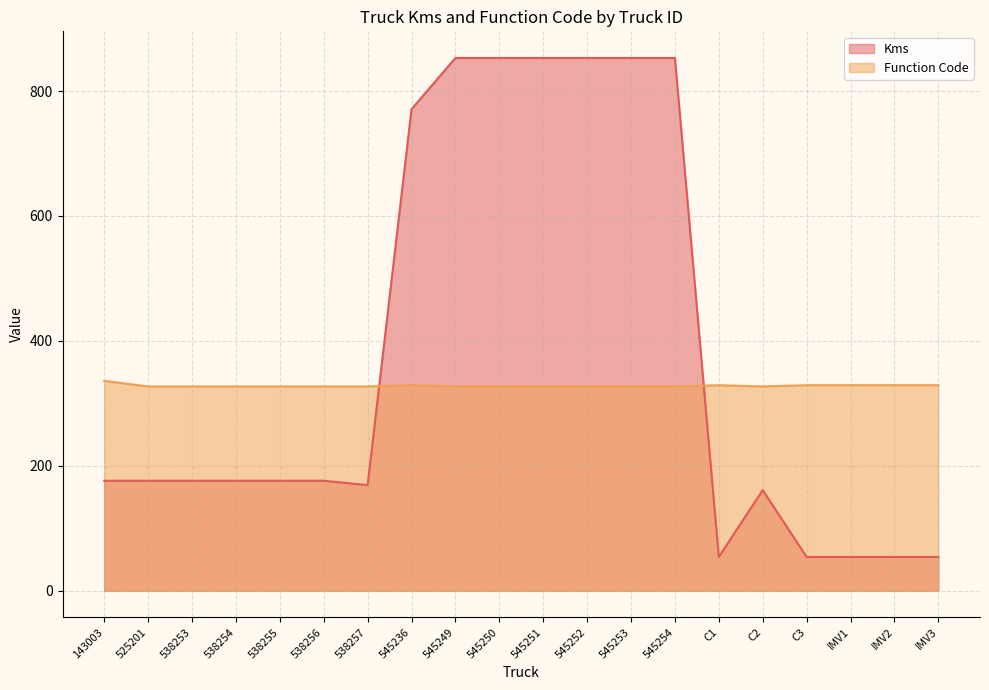

Rank the categories by Function Code value from highest to lowest.

143003, 545236, C1, C3, IMV1, IMV2, IMV3, 525201, 538253, 538254, 538255, 538256, 538257, 545249, 545250, 545251, 545252, 545253, 545254, C2